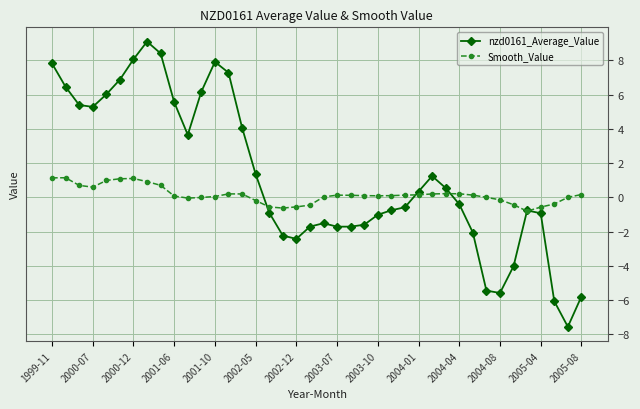

Which series has the largest total across all categories?

nzd0161_Average_Value